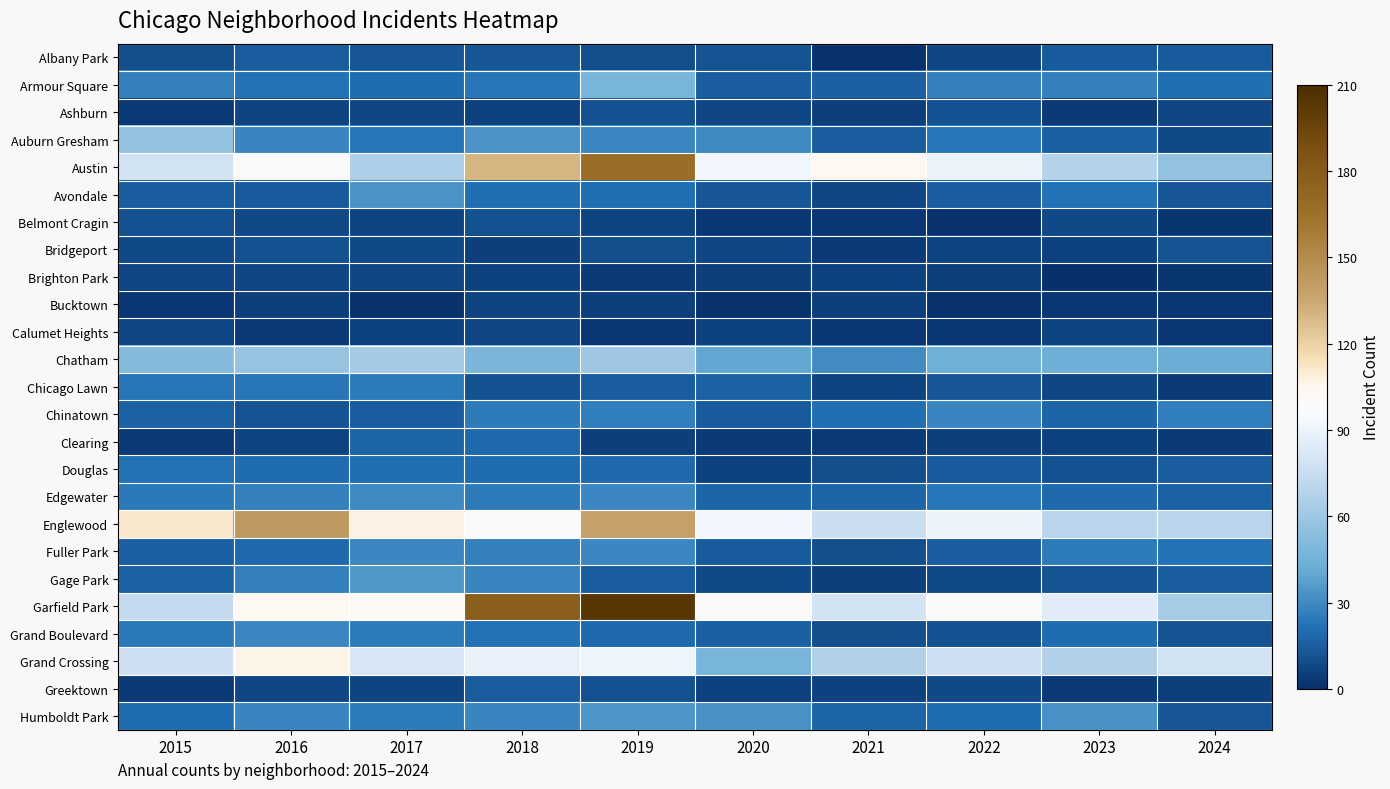

Which series changed the most between 2017 and 2021?

Austin